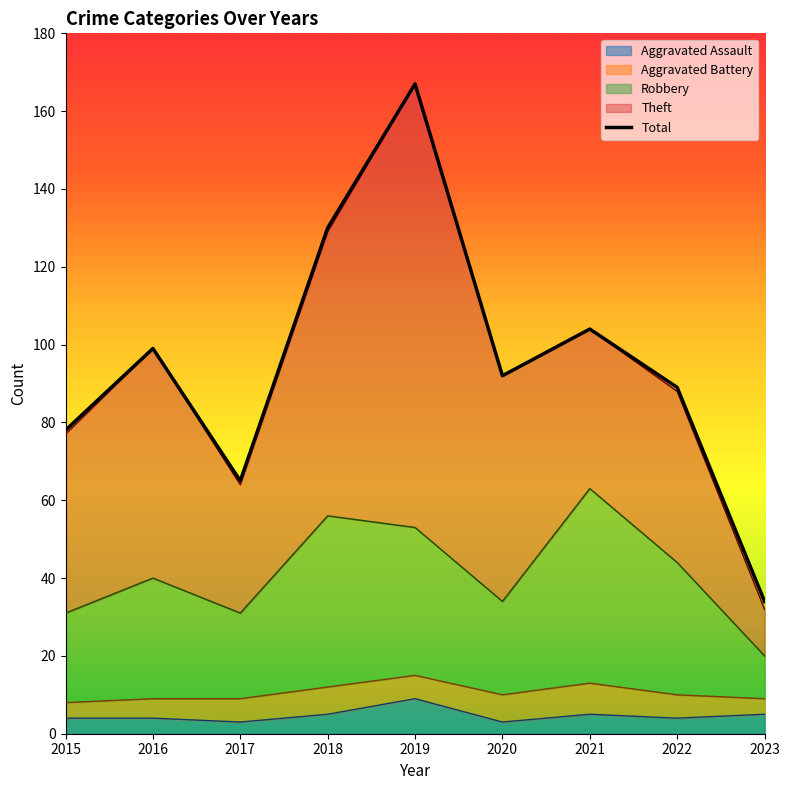

True or false: Aggravated Assault and Total cross at least once.

False